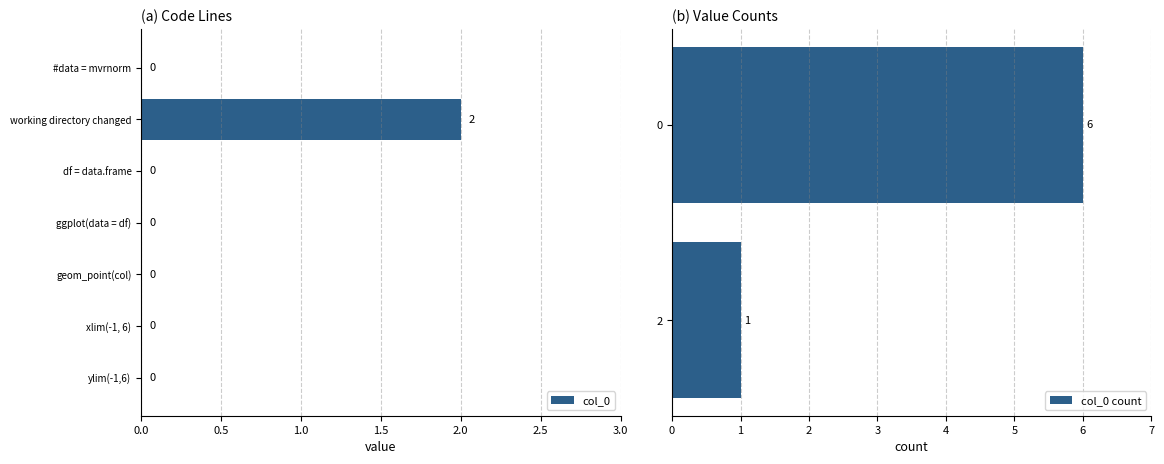

The value of col_0 at geom_point(col) is -1. True or false?

False